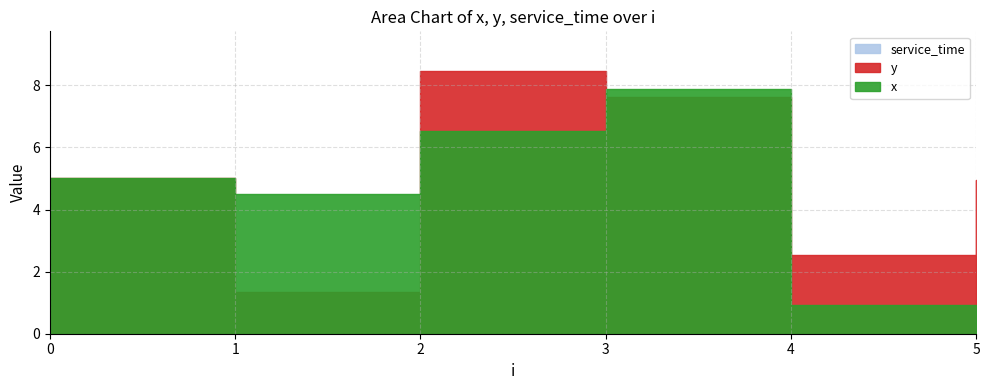

List the series in order of their overall mean, highest first.

y, x, service_time